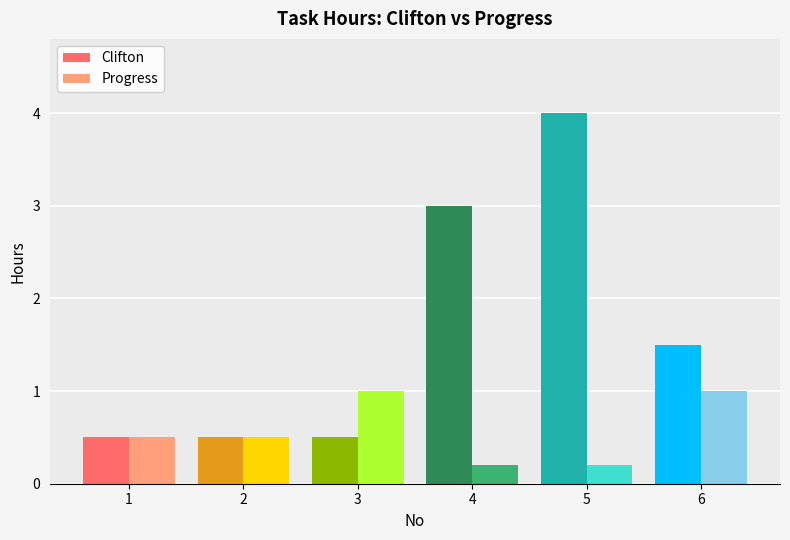

What is the minimum value shown in the chart?

0.2